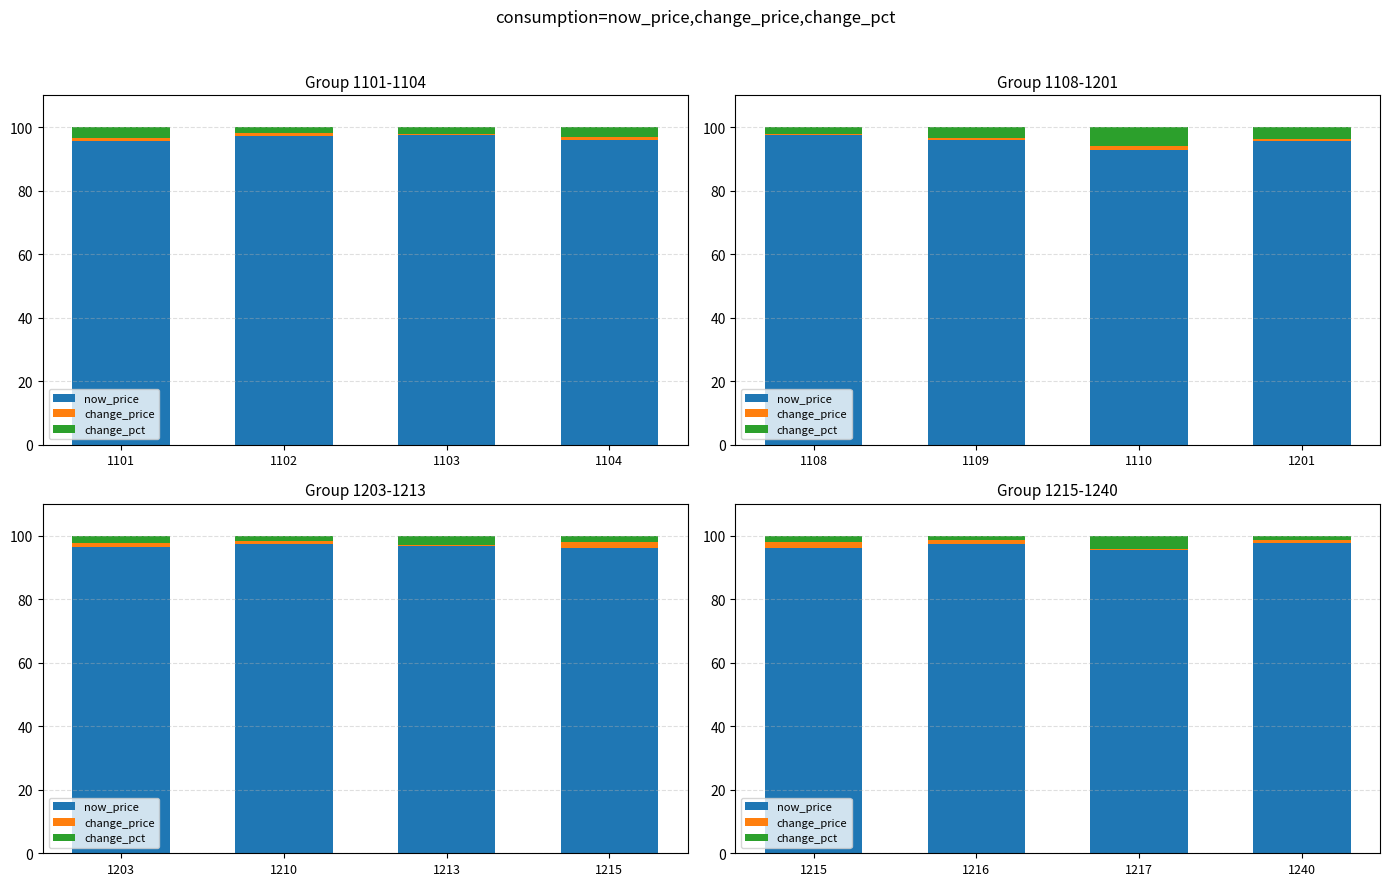

What is the total value across all series at 1217?

100.0